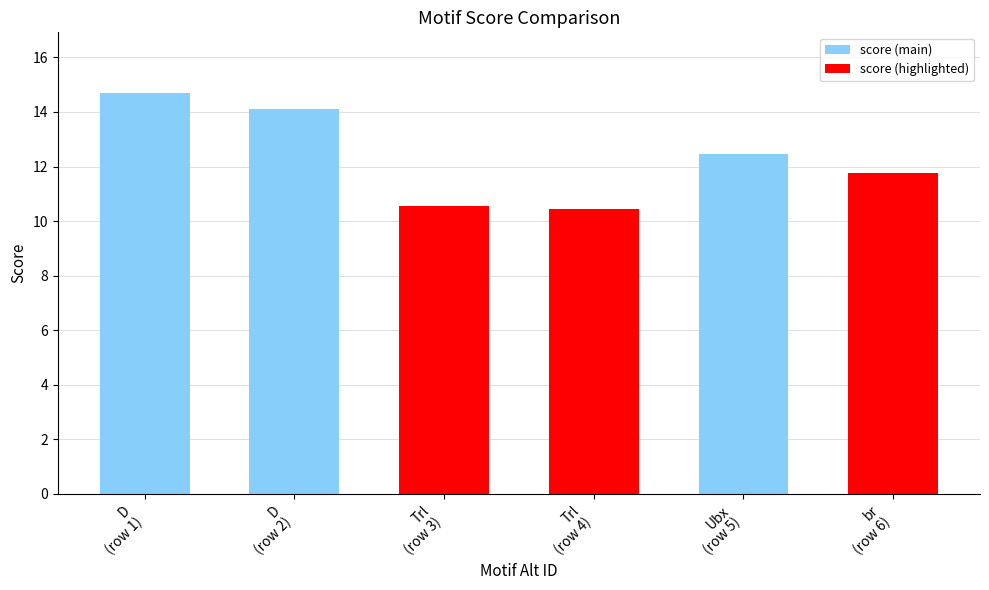

What is the label of the 3rd bar from the right?

Trl